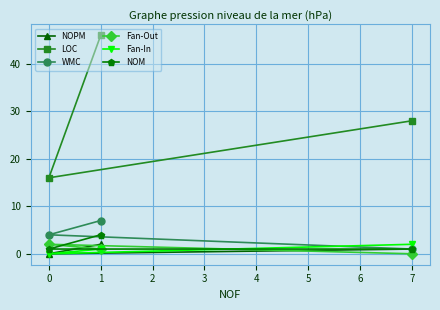

Is it true that LOC equals 44 at 7?

False